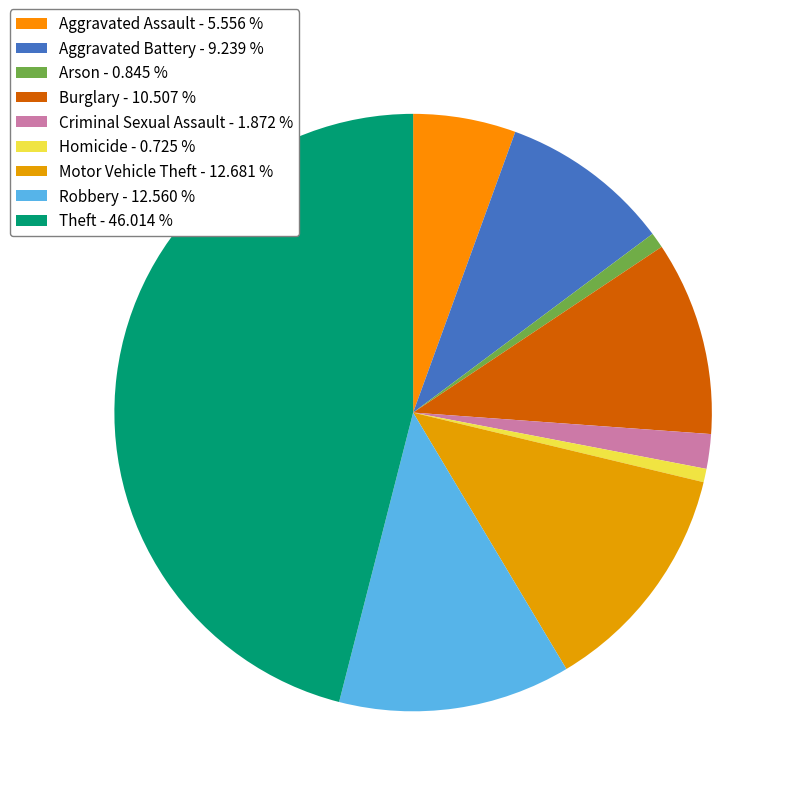

Count the number of slices in the pie.

9